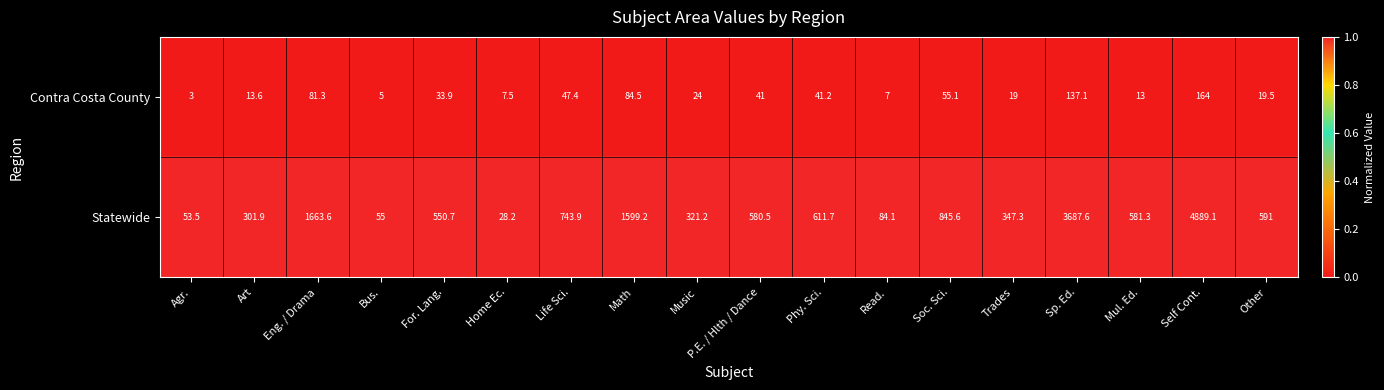

What is the greatest value displayed?

4889.1